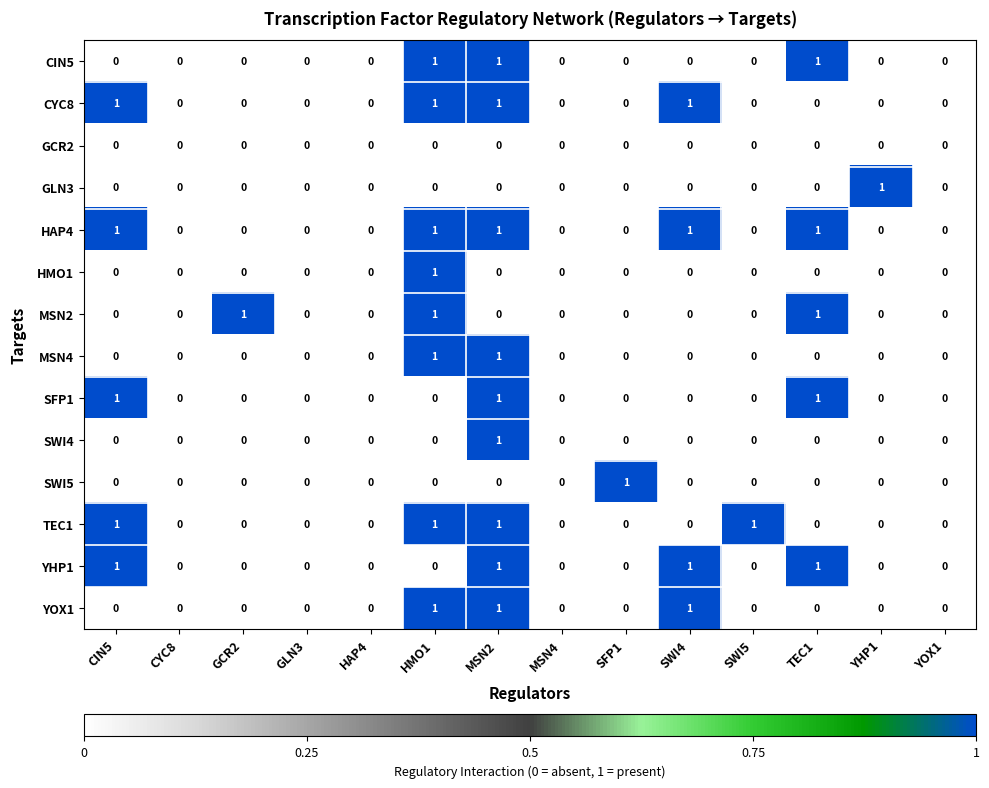

What is the sum of all CYC8 values?

4